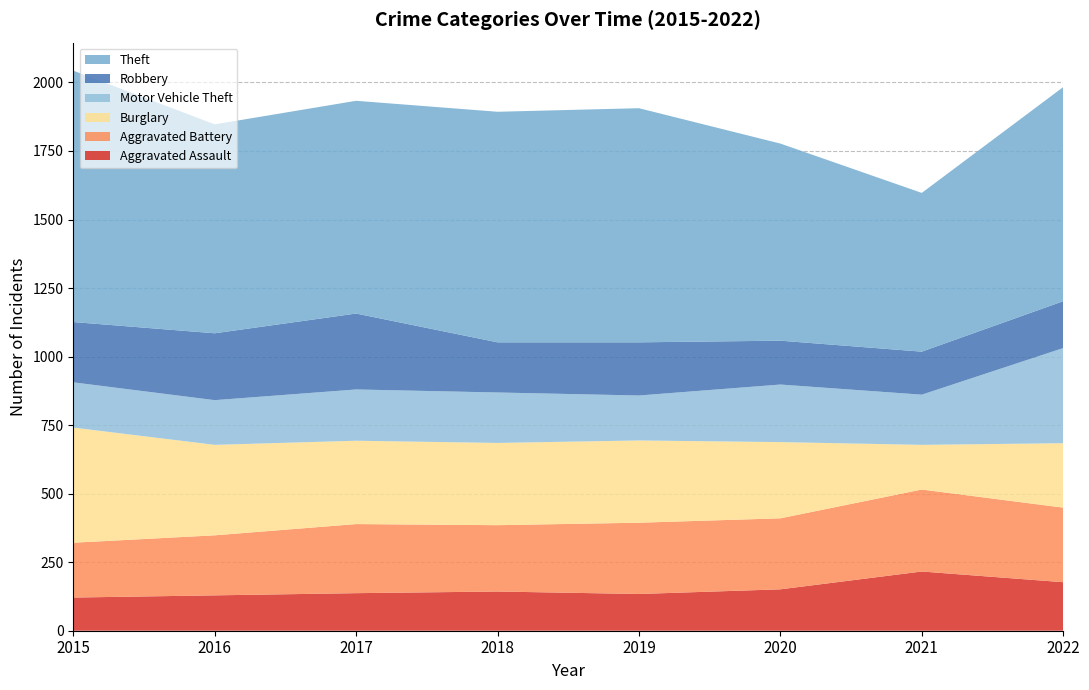

Reading left to right, list all the values displayed in this chart.

Aggravated Assault: 121	129	137	143	134	151	216	177
Aggravated Battery: 200	219	252	242	260	259	299	272
Burglary: 420	330	304	300	300	278	163	235
Motor Vehicle Theft: 165	163	187	184	164	210	183	347
Robbery: 220	244	277	183	194	160	157	171
Theft: 917	762	776	841	854	719	579	781